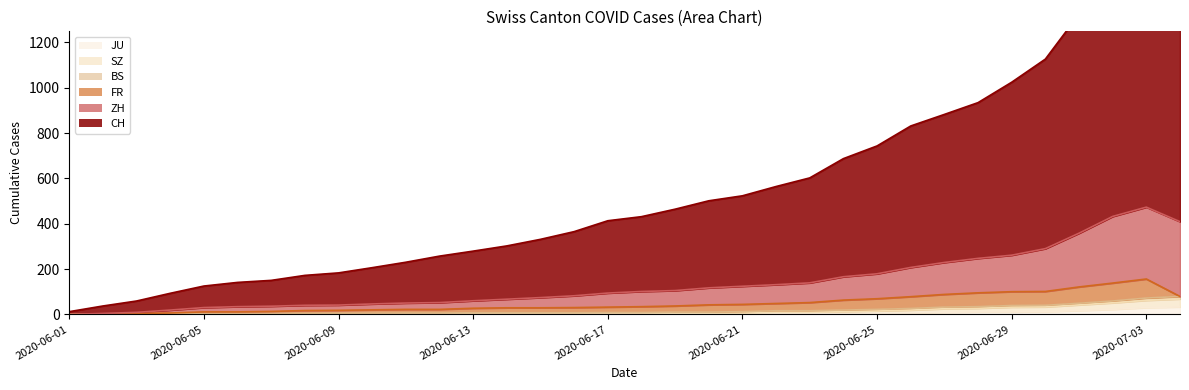

True or false: SZ and JU intersect in this chart.

False